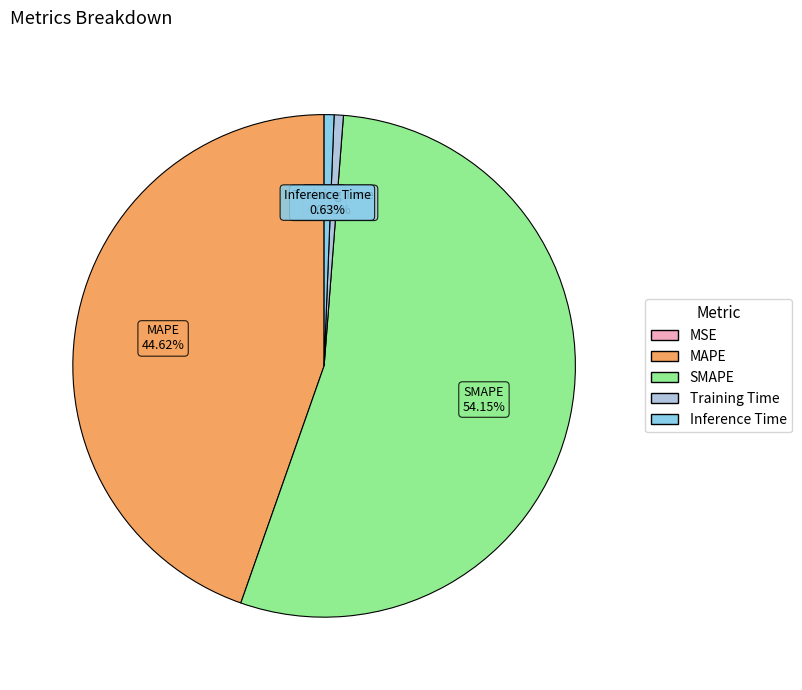

Is there a majority slice in this chart?

Yes